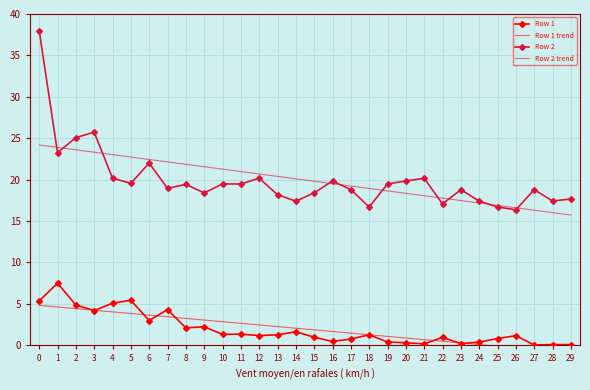

The value of Row 1 trend at 8 is 3.2. True or false?

True